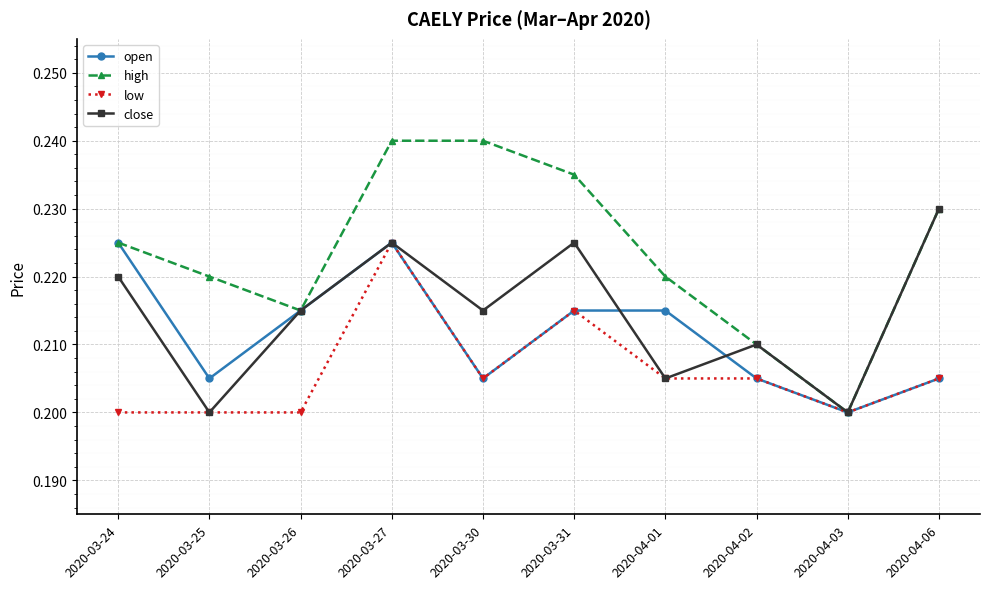

Is this an area chart (filled region under the line)?

No